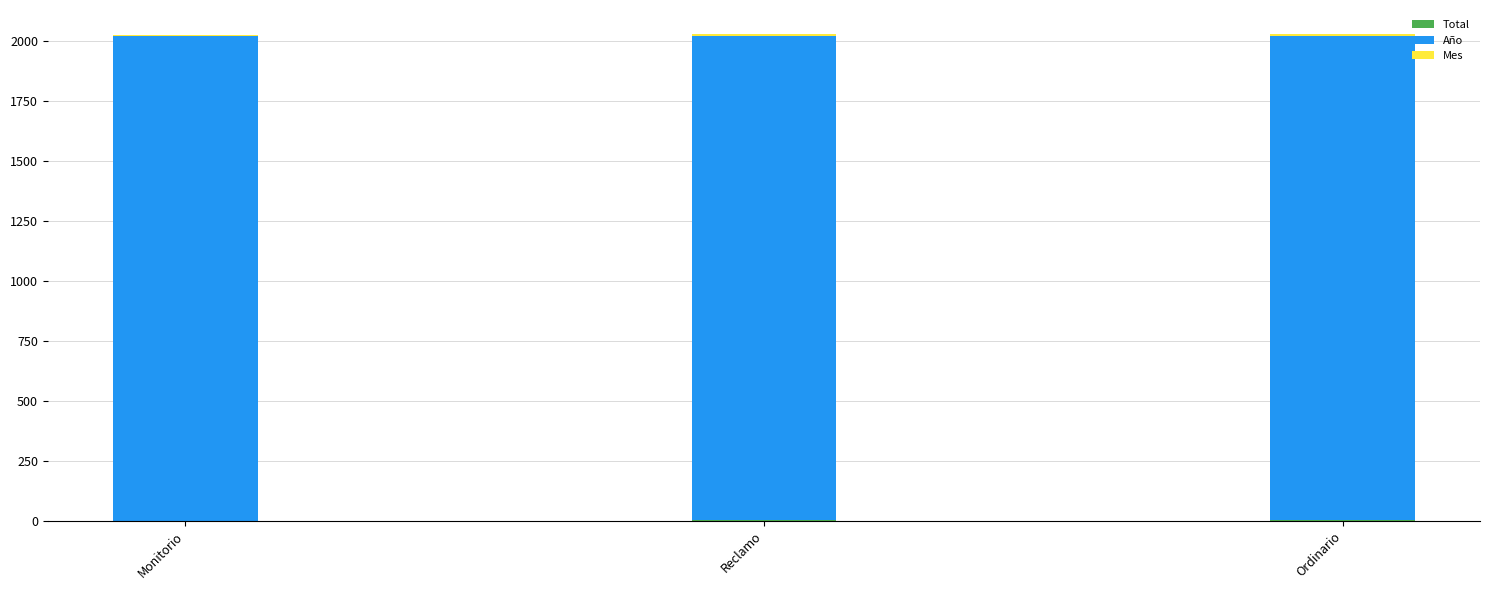

What position from the right is Monitorio?

3